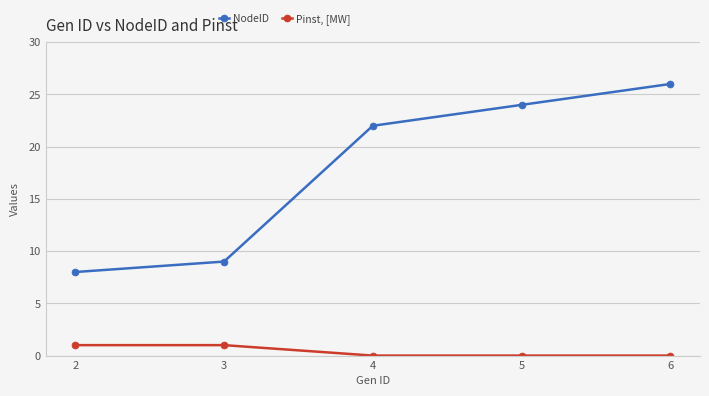

True or false: NodeID has more than 1 interior local peaks.

False